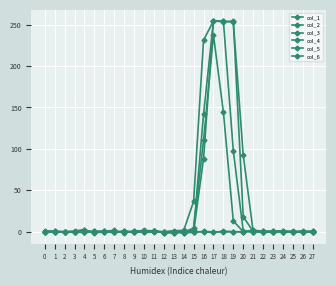

How many categories are shown in the chart?

28